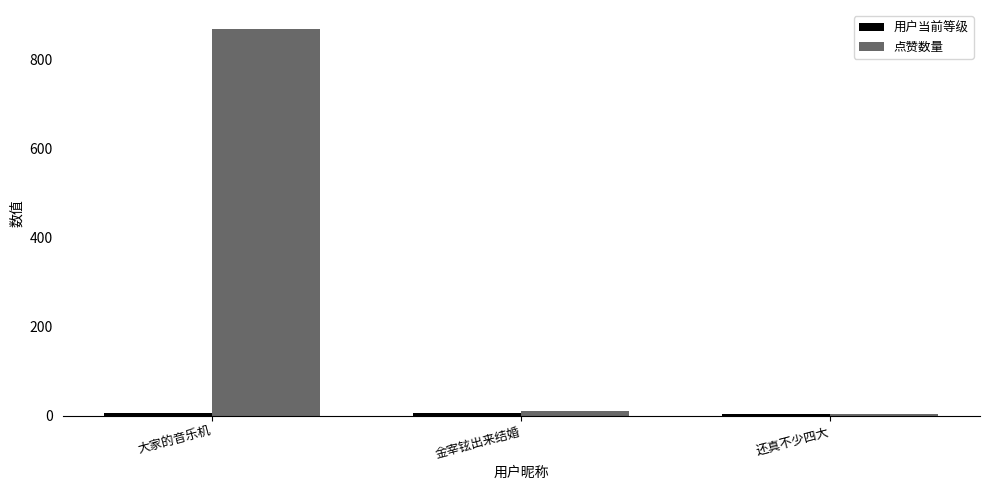

What is the sum of the 点赞数量 values at 还真不少四大 and 大家的音乐机?

872